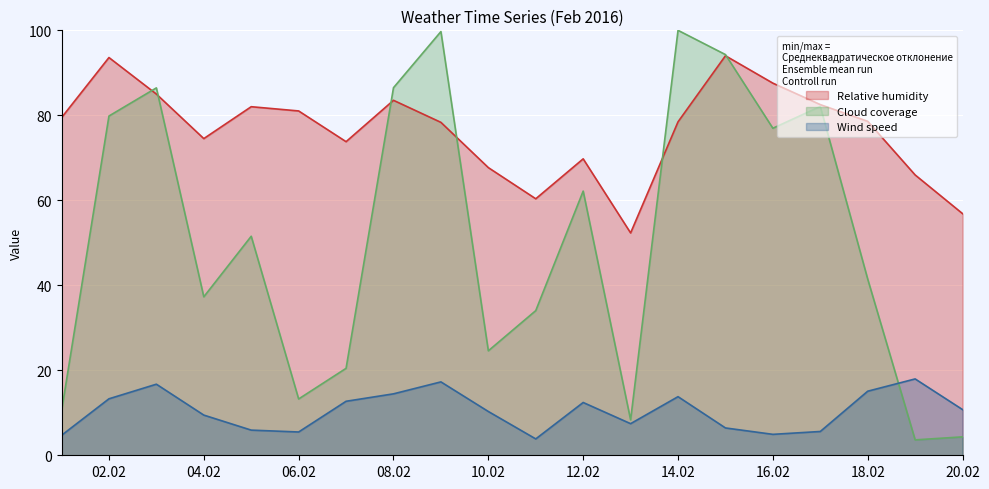

What is the minimum value for Wind speed?

3.9